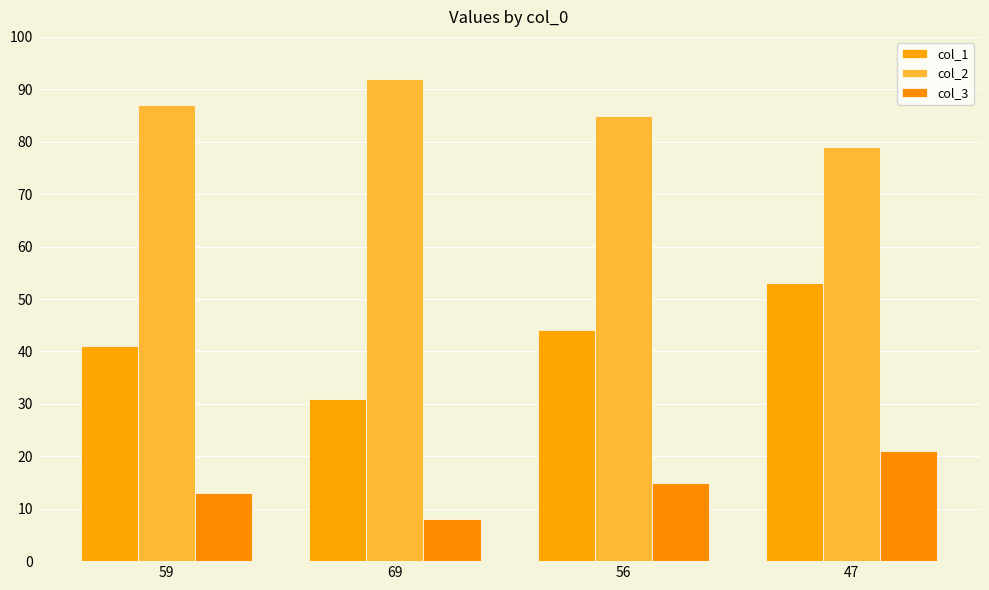

How many values in the col_3 series are below 15?

2